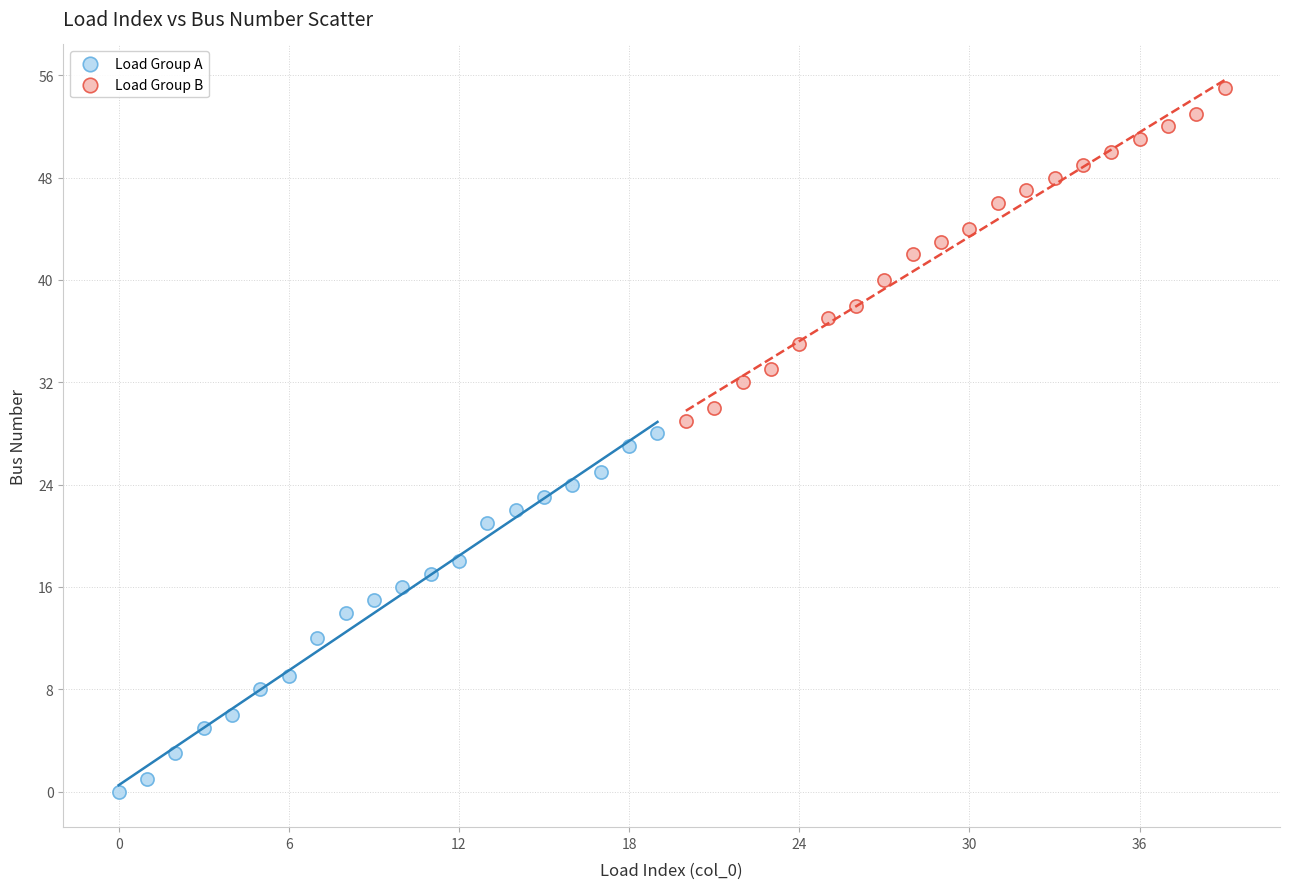

What are all the series names shown in the legend?

Load Group A, Load Group B